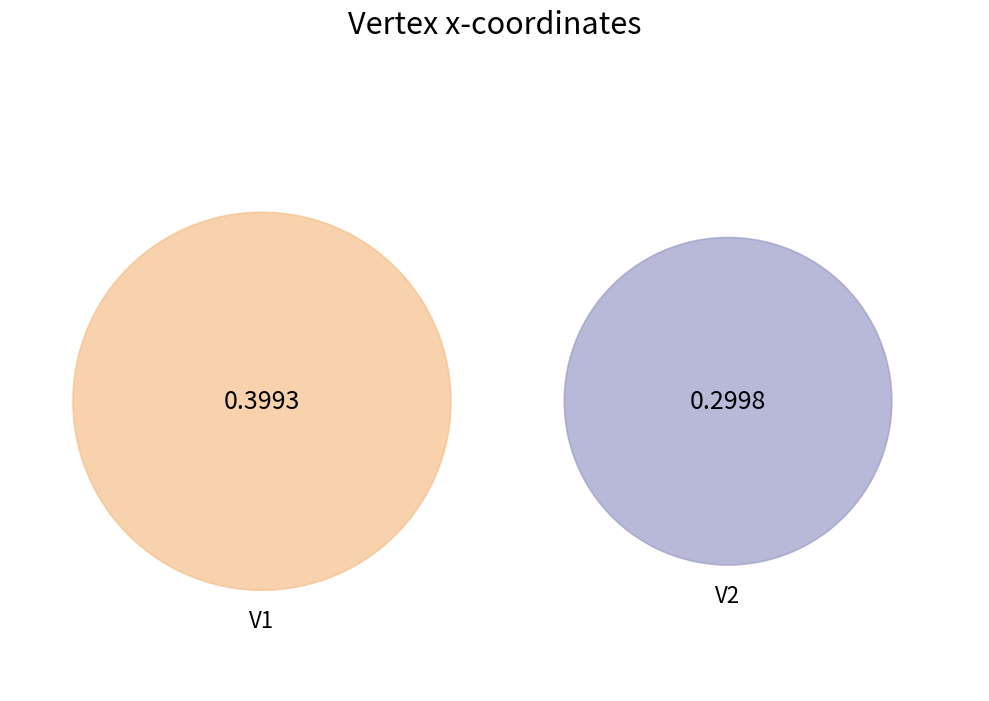

Between V2 and V1, which is larger?

V1